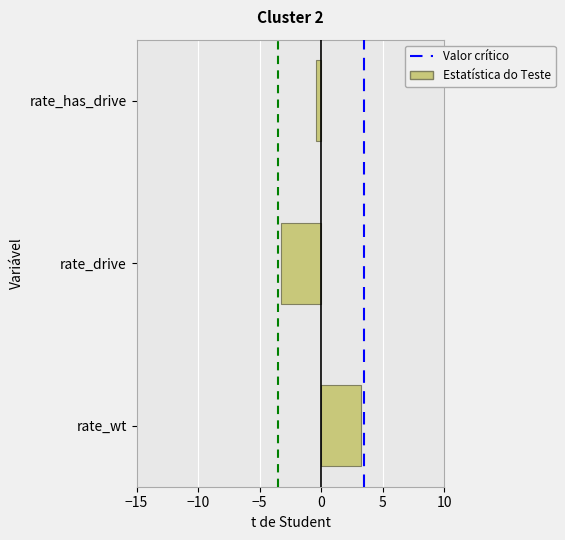

Reading bottom to top, transcribe all the data shown in this chart.

rate_wt=3.3	rate_drive=-3.3	rate_has_drive=-0.4